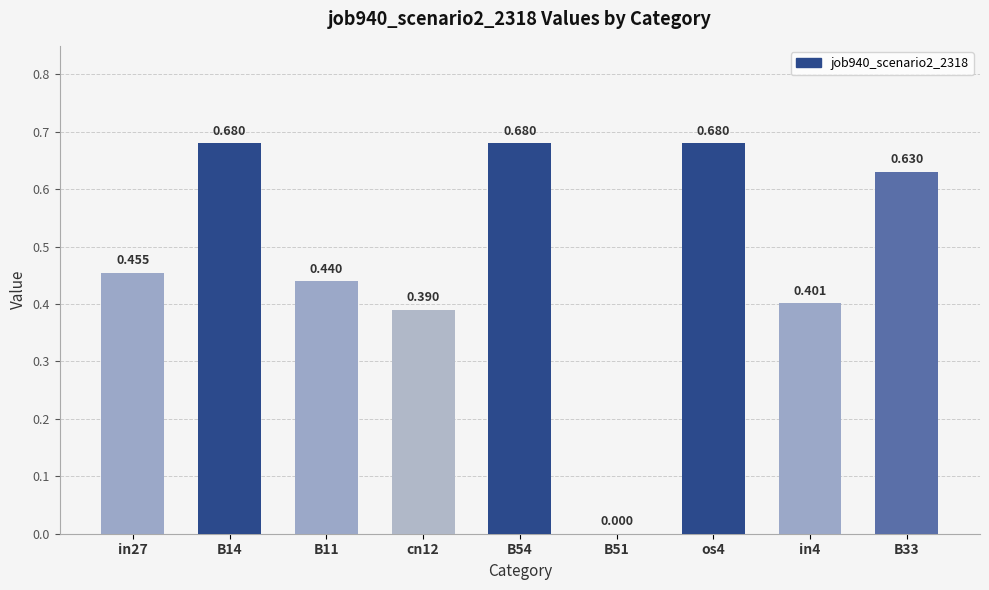

Reading left to right, list all the values displayed in this chart.

0.5	0.7	0.4	0.4	0.7	0.0	0.7	0.4	0.6